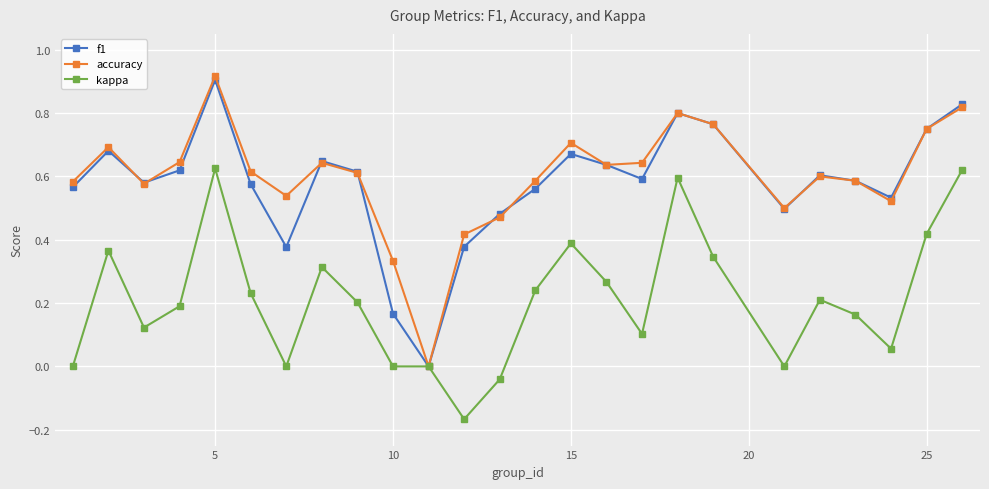

Is this an area chart (filled region under the line)?

No